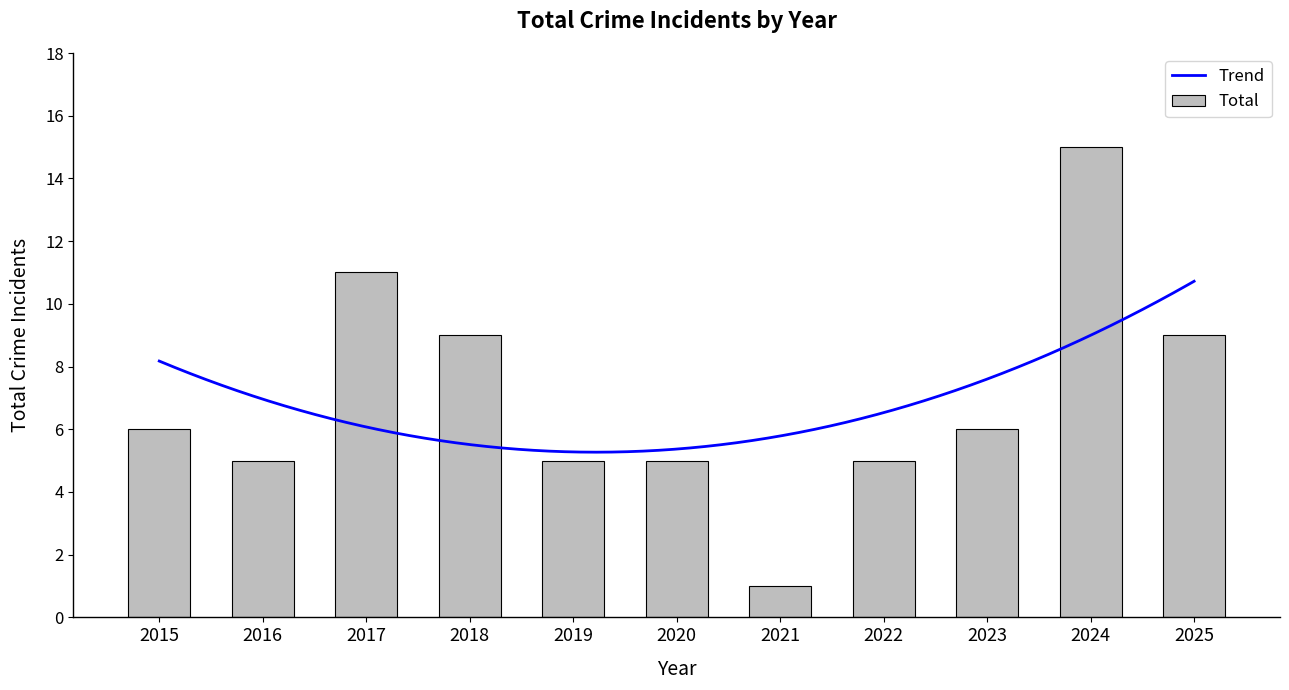

Count the number of values greater than 6.

4